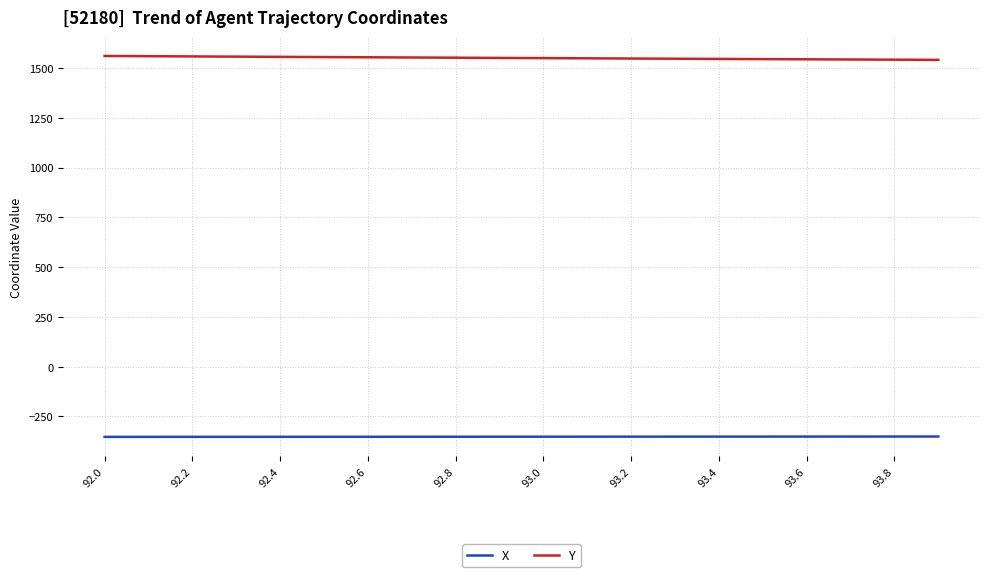

What is the maximum value shown in the chart?

1560.2